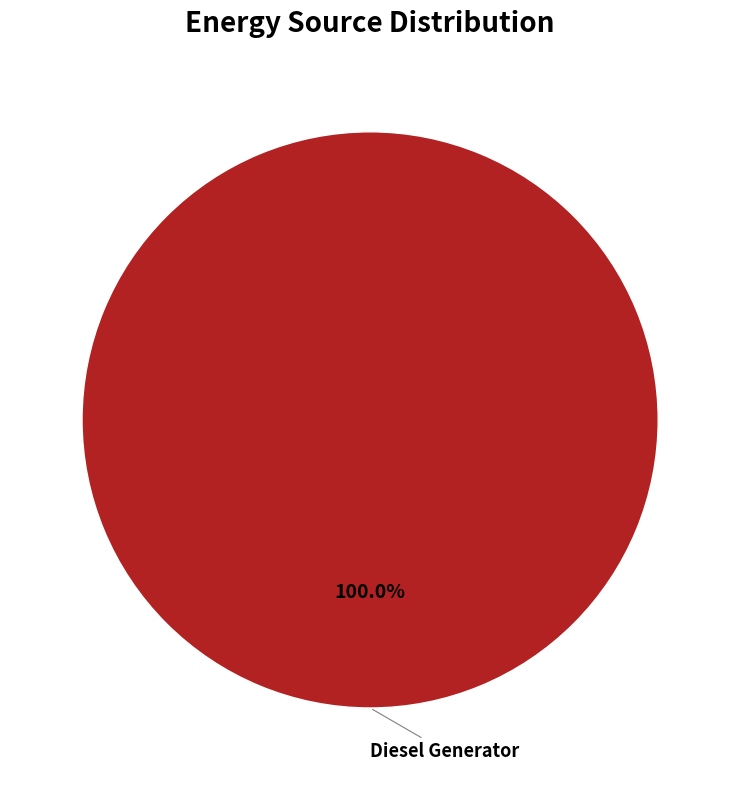

Does any single category account for the majority?

Yes